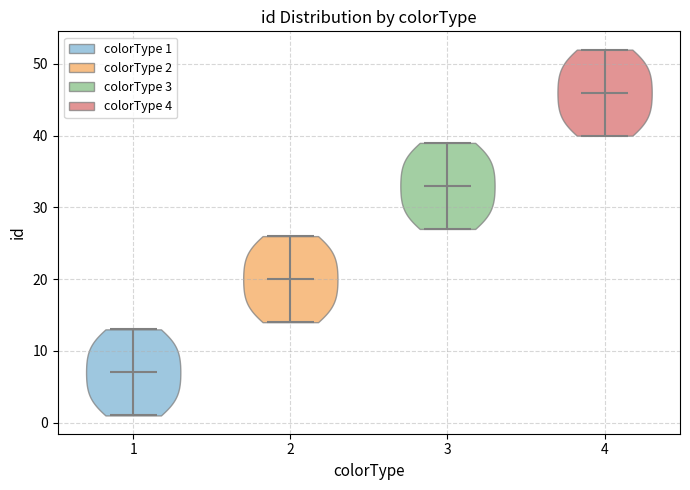

Reading left to right, read every violin against the y-axis: where its median line is, and the lowest and highest points it reaches. The values are not printed on the chart, so give them approximately, as read against the axis.

1: median line 7, lowest point 1, highest point 13
2: median line 20, lowest point 14, highest point 26
3: median line 33, lowest point 27, highest point 39
4: median line 46, lowest point 40, highest point 52